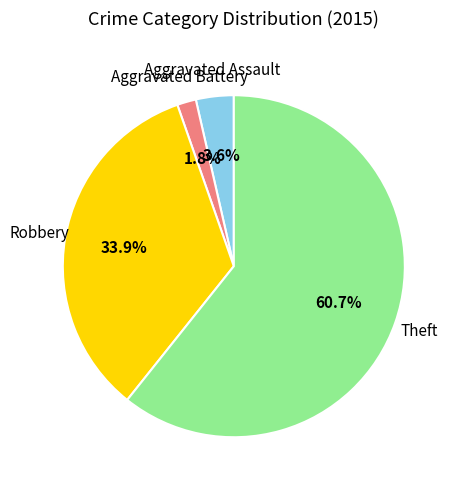

Is there a majority slice in this chart?

Yes